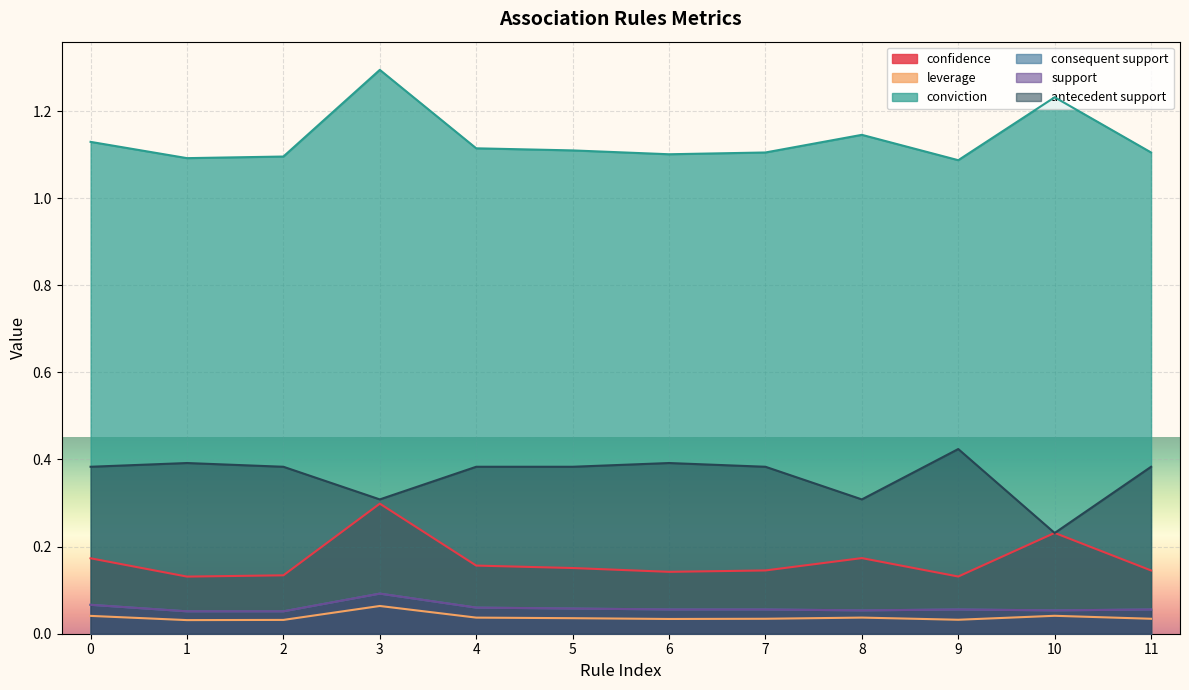

List the labels in order of consequent support value, largest first.

3, 0, 4, 5, 6, 7, 9, 11, 8, 10, 1, 2